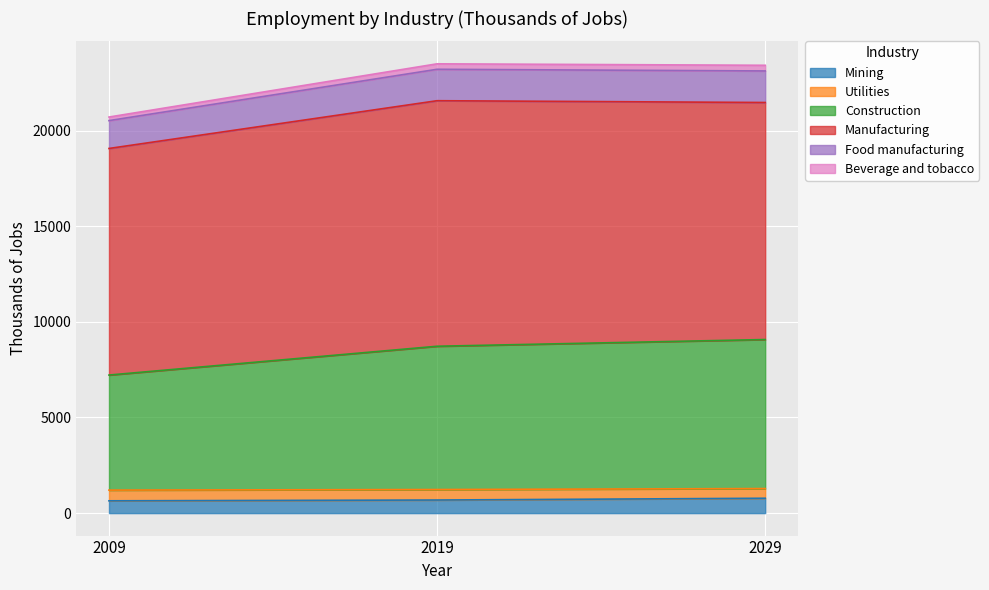

What is the maximum value for Mining?

777.8